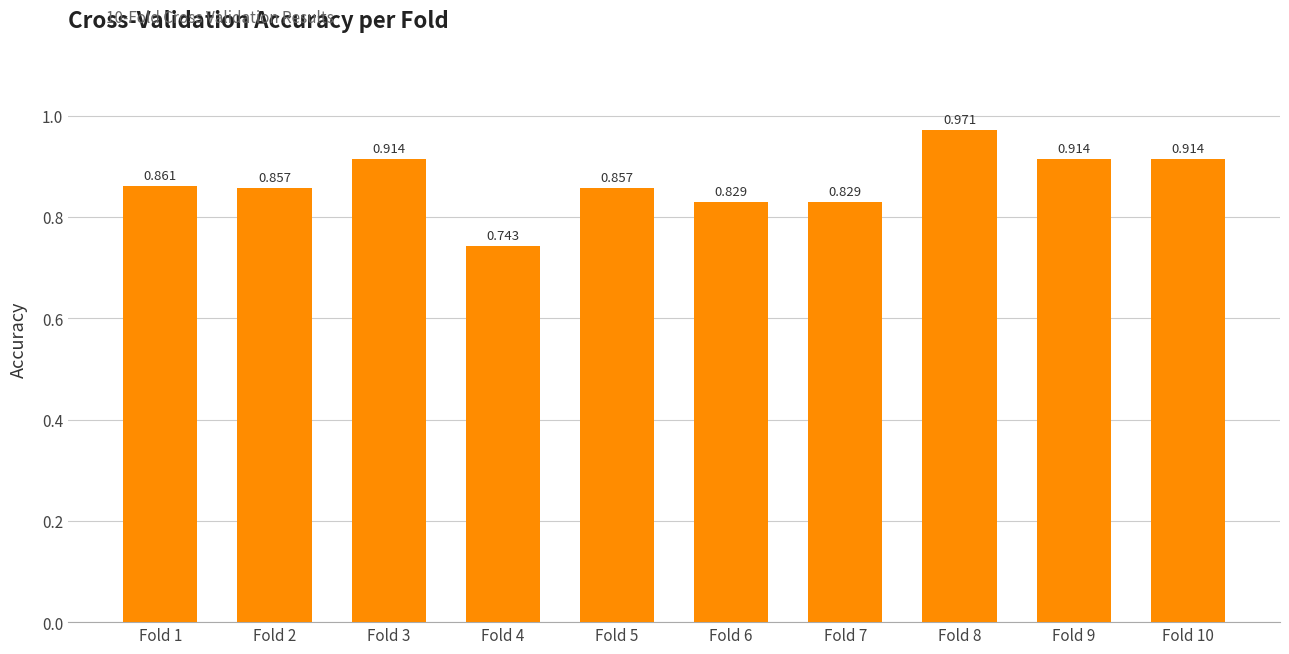

The chart shows a value of 0.9 at Fold 3. True or false?

True